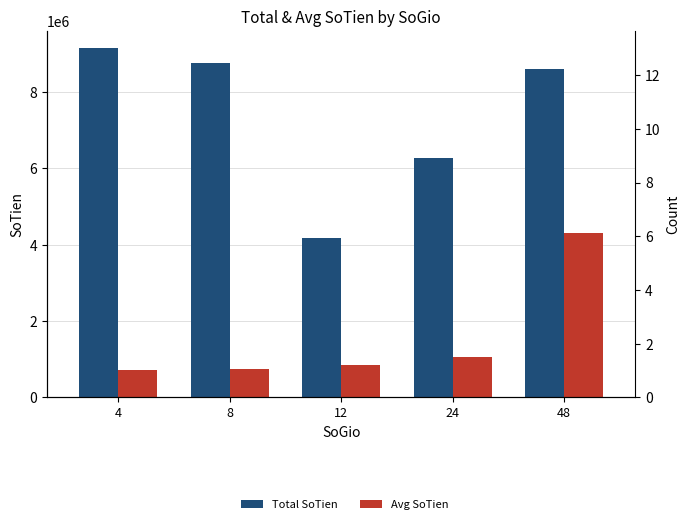

What is the minimum value shown in the chart?

2.0